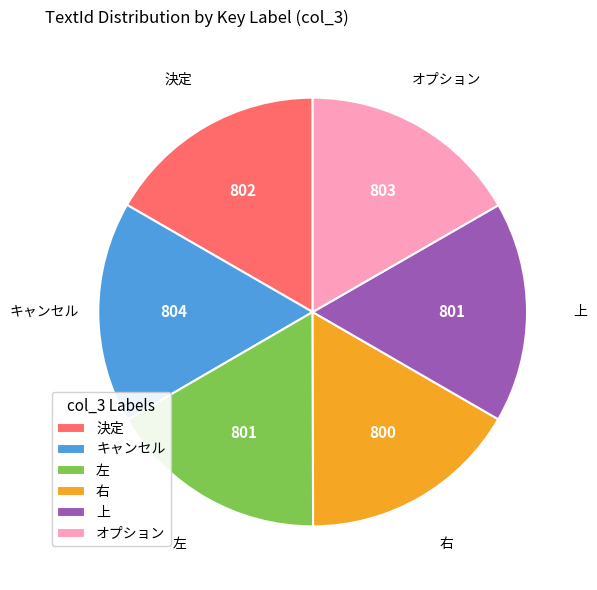

Is the sum of 右 and 左 greater than half?

No